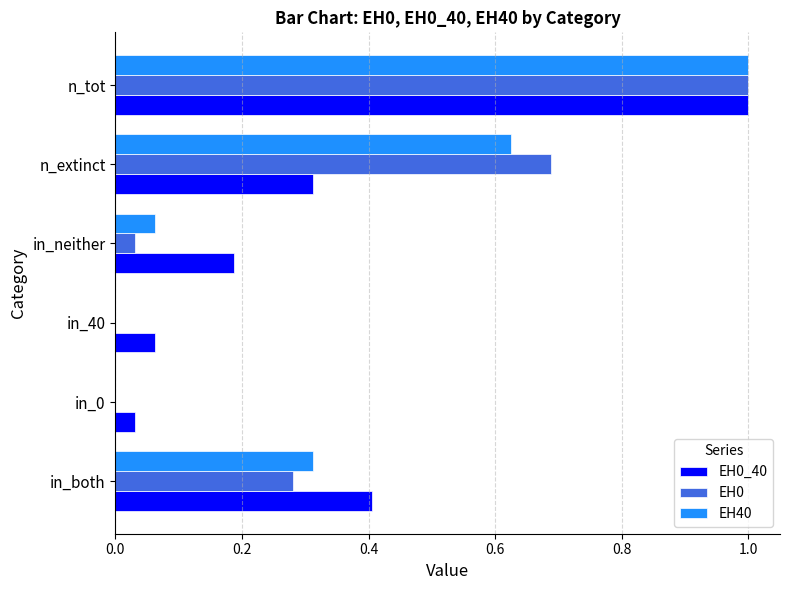

What is the sum of all EH40 values?

2.0